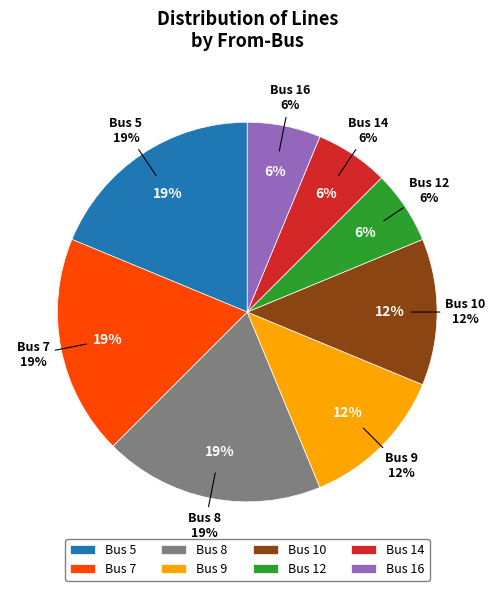

Is 16 the majority of the pie?

No